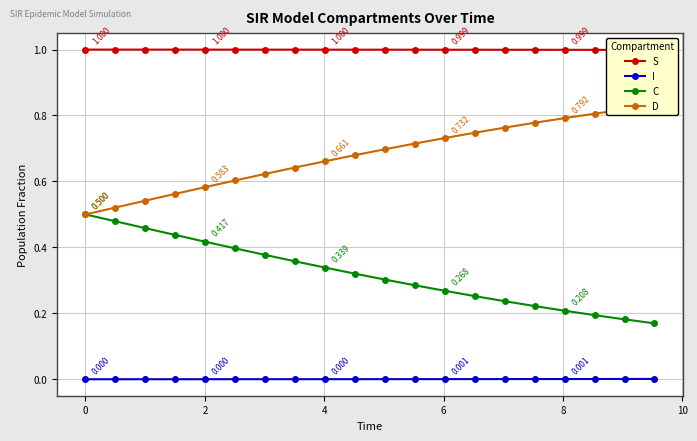

Rank the series by their maximum value, from highest to lowest.

S, D, C, I